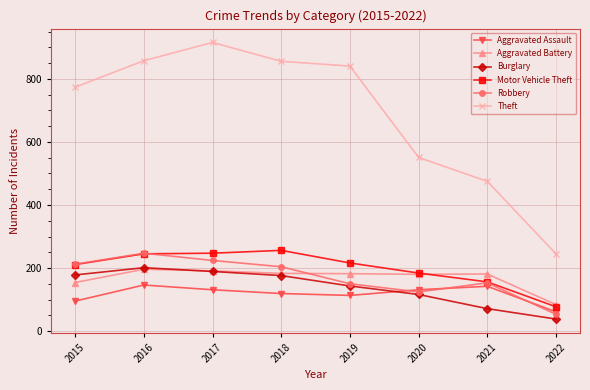

Which series has the largest total across all categories?

Theft